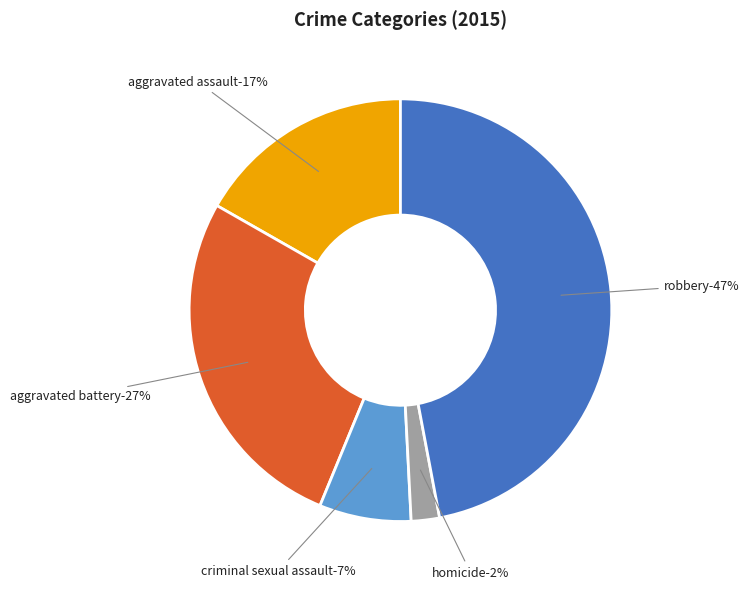

What percentage do Aggravated Assault and Robbery together represent?

63.8%